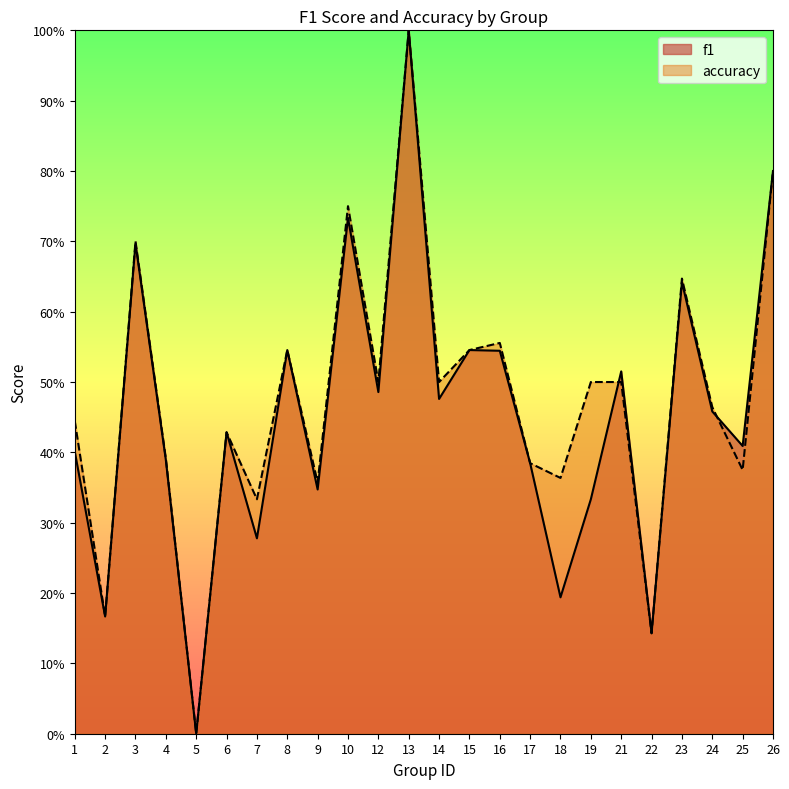

In f1, how many points are higher than both neighbors (excluding endpoints)?

8